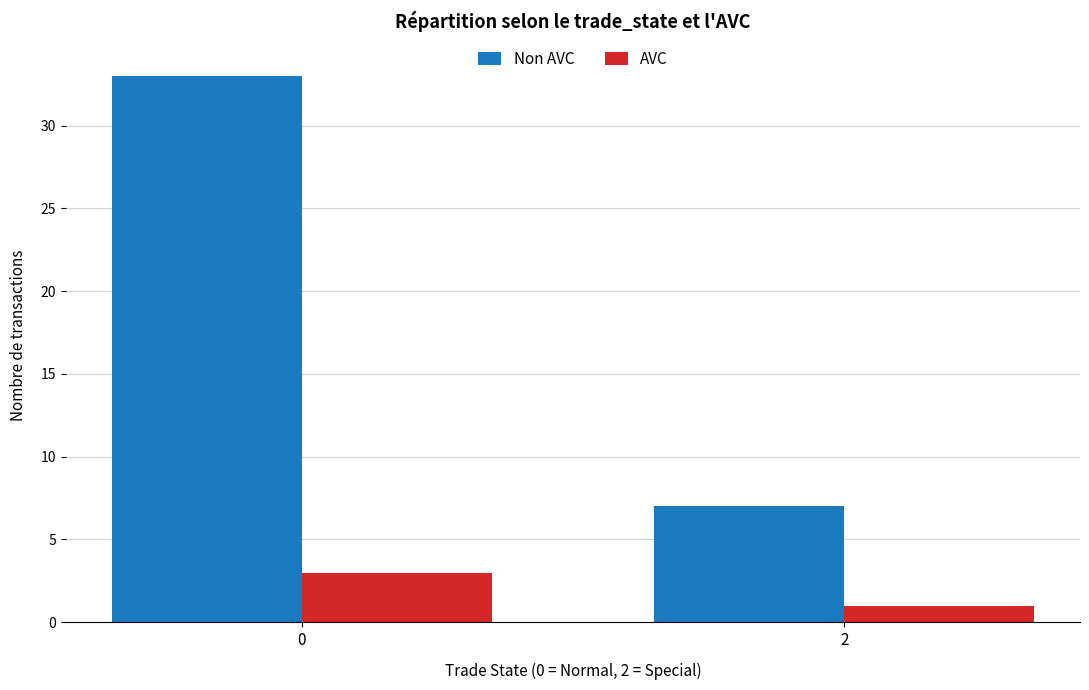

Is it true that Non AVC equals 33 at 0?

True